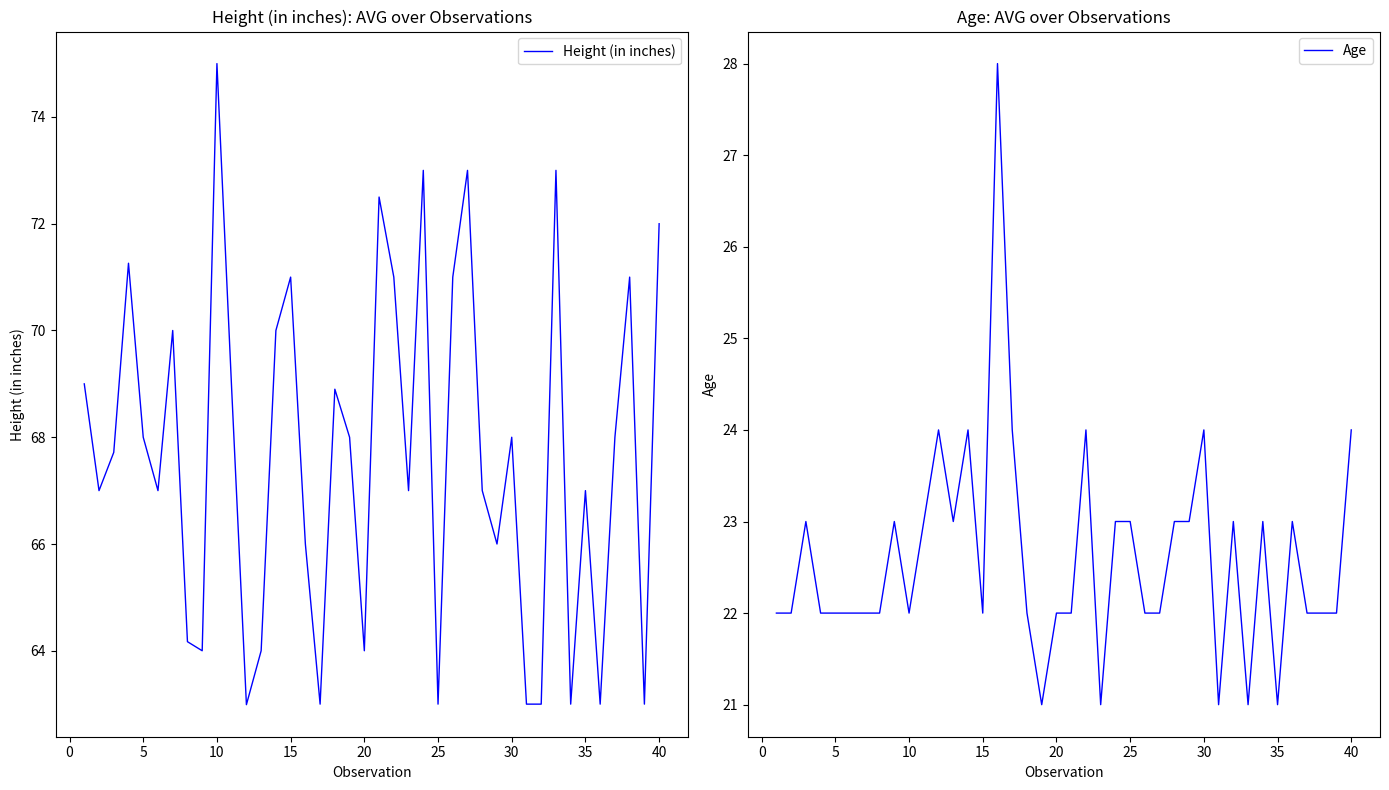

The Age series shows 24 at 30. True or false?

True